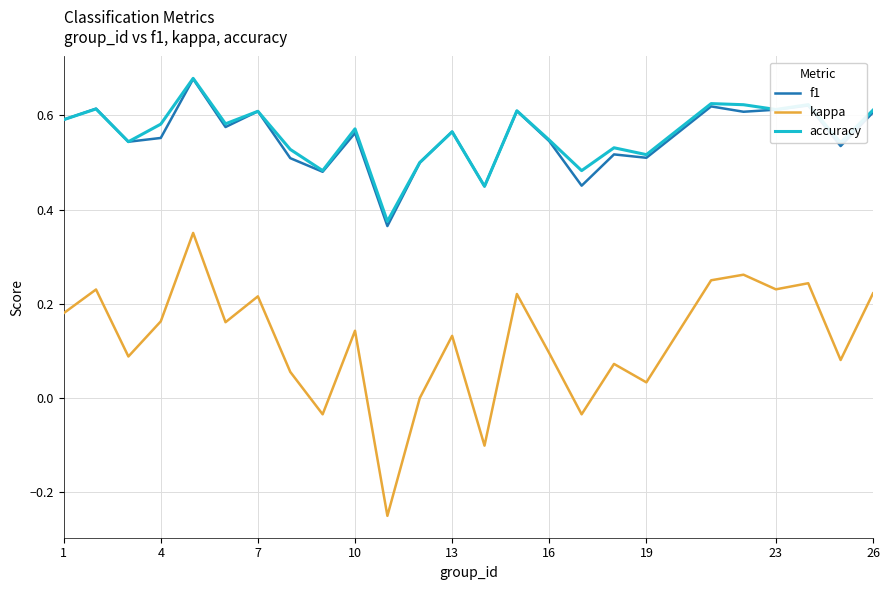

Which series has the widest spread of values?

kappa